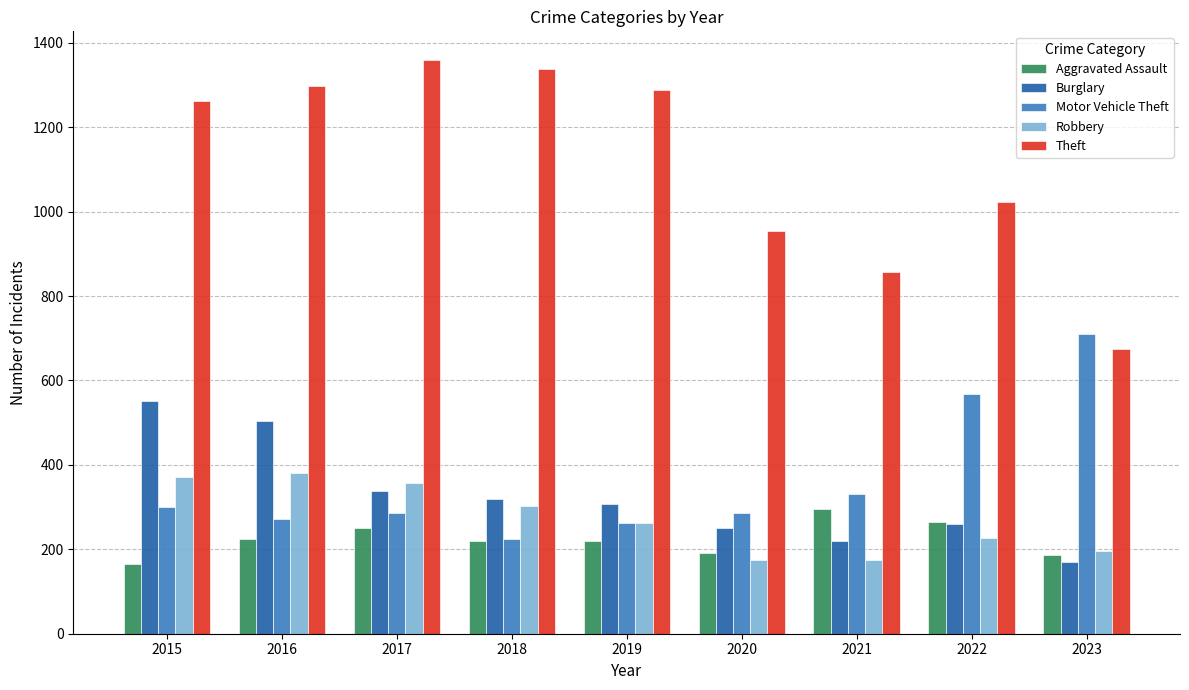

What is the value of the Motor Vehicle Theft bar at the 8th from the left?

567